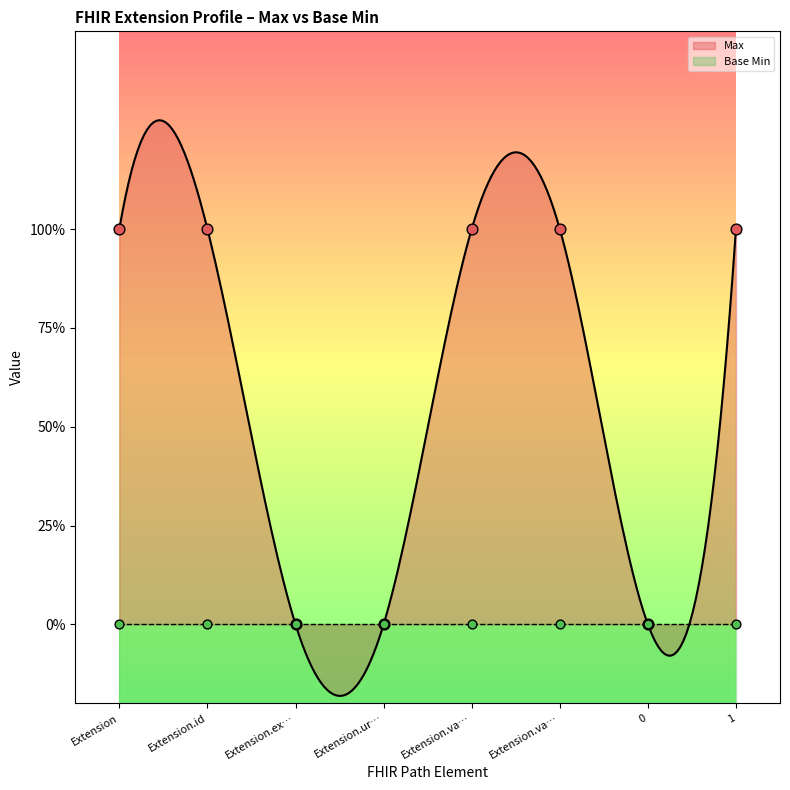

What is the change in value from Extension to Extension.ex…?

-1